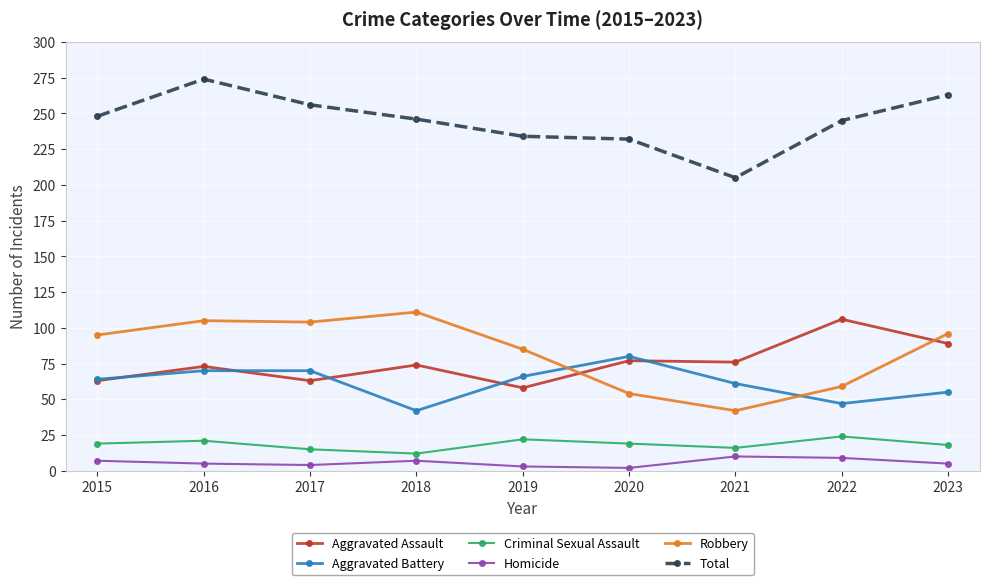

Which series ends up on top after the final intersection of Robbery and Aggravated Battery?

Robbery